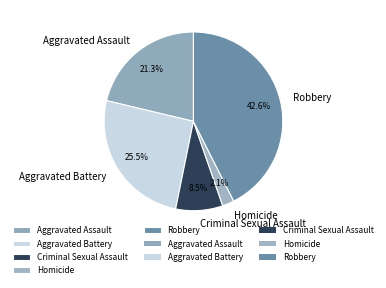

What is the smallest slice in the pie chart?

Homicide